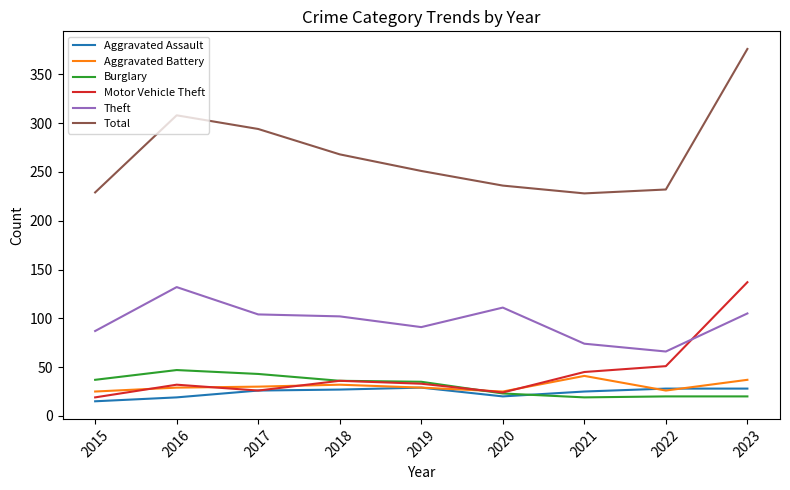

What value does the Burglary series have at 2022, to the nearest 10?

20